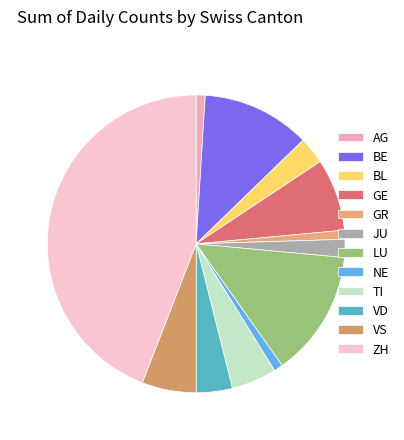

The NE slice represents 11% of the pie. True or false?

False